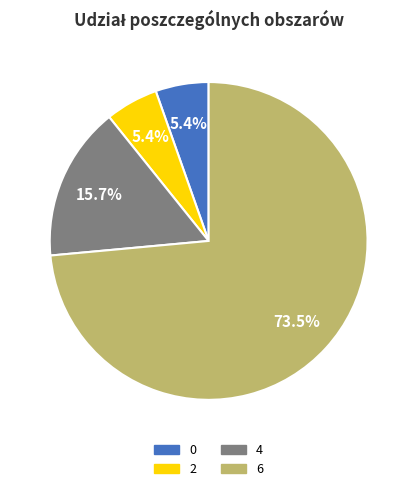

Which slice represents more than half of the pie?

6